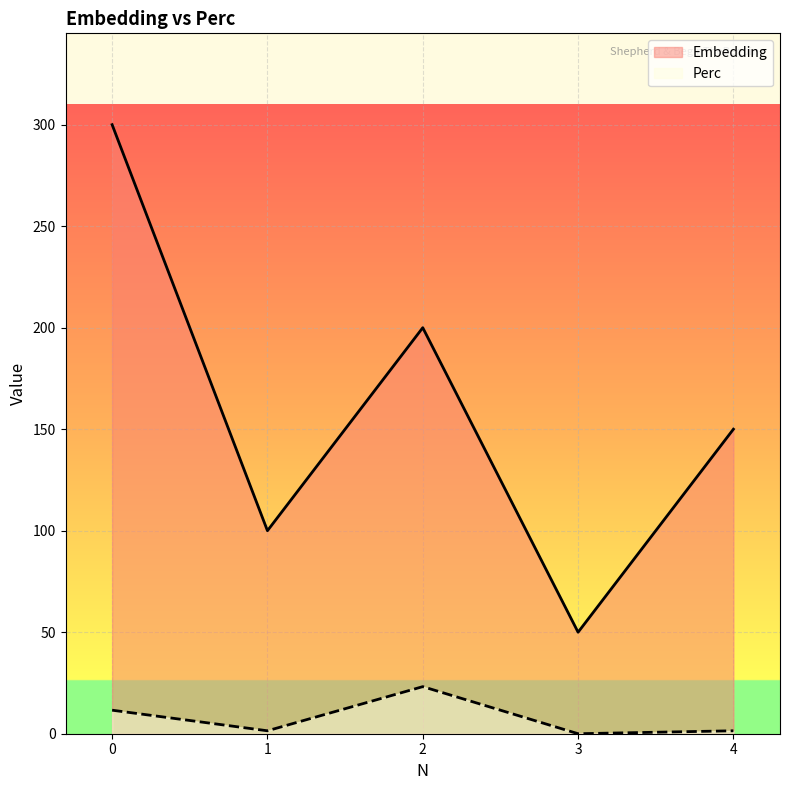

At how many categories does at least one series exceed 187?

2